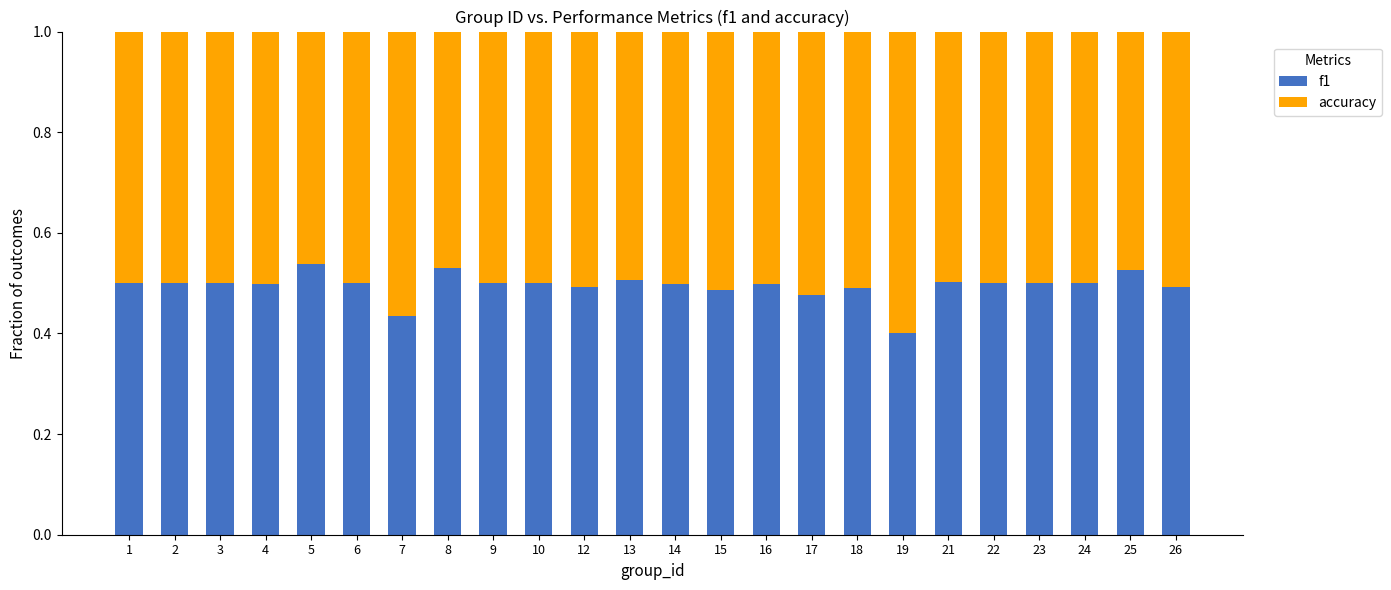

How many f1 values are between 0 and 1?

24